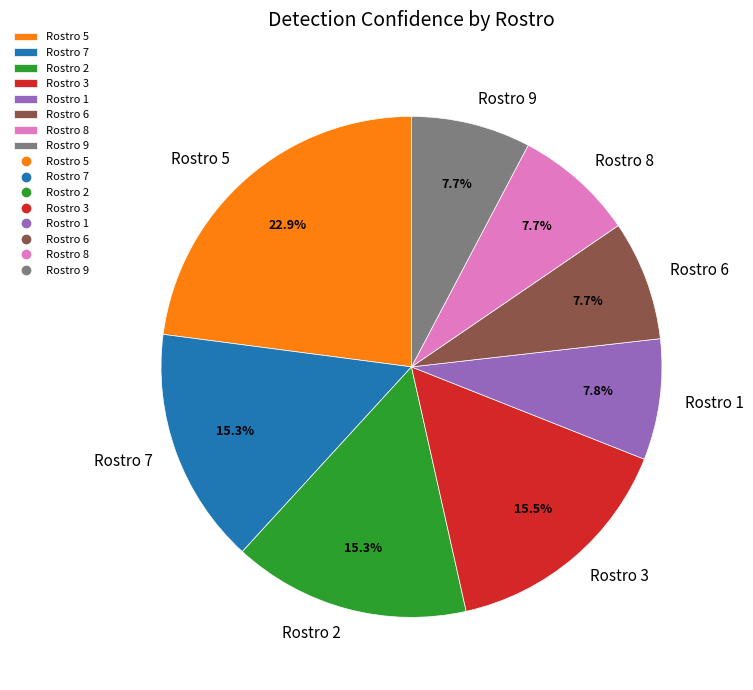

To the nearest percent, what is the average slice percentage?

12%